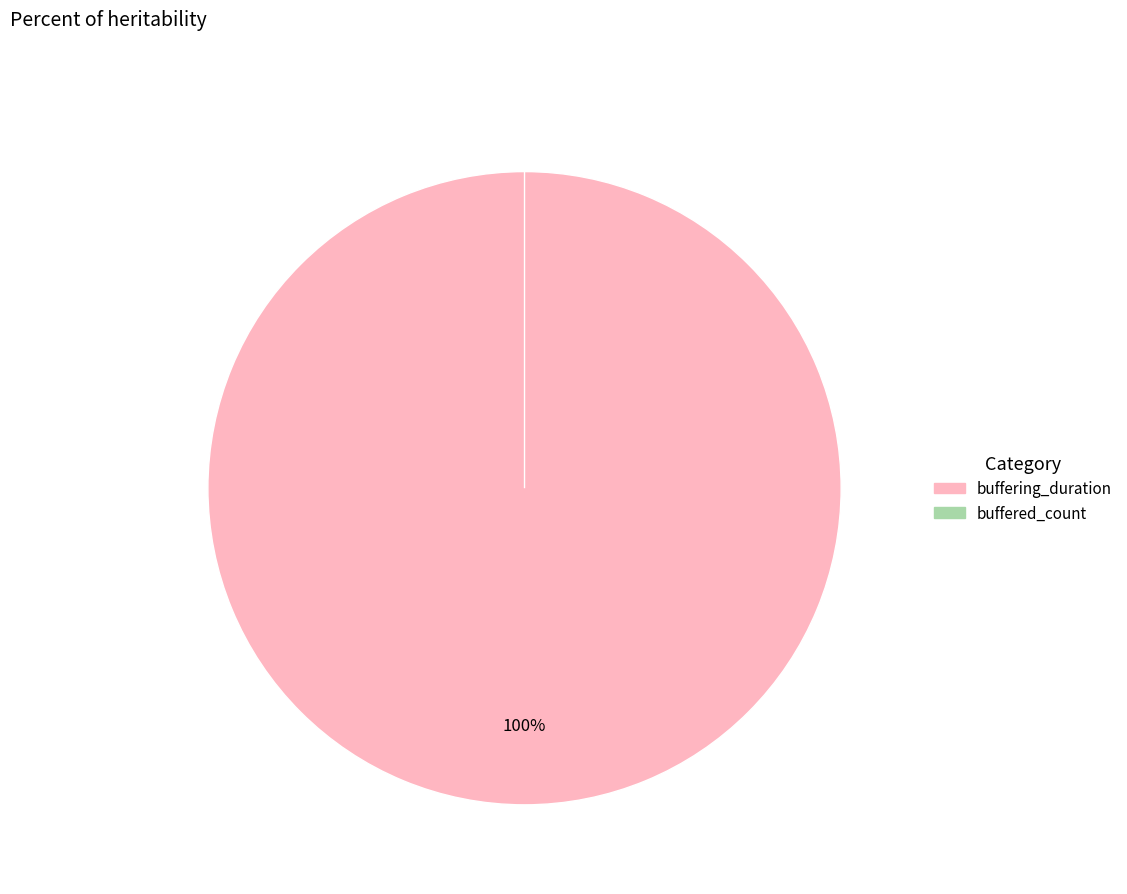

How many slices are in this pie chart?

2